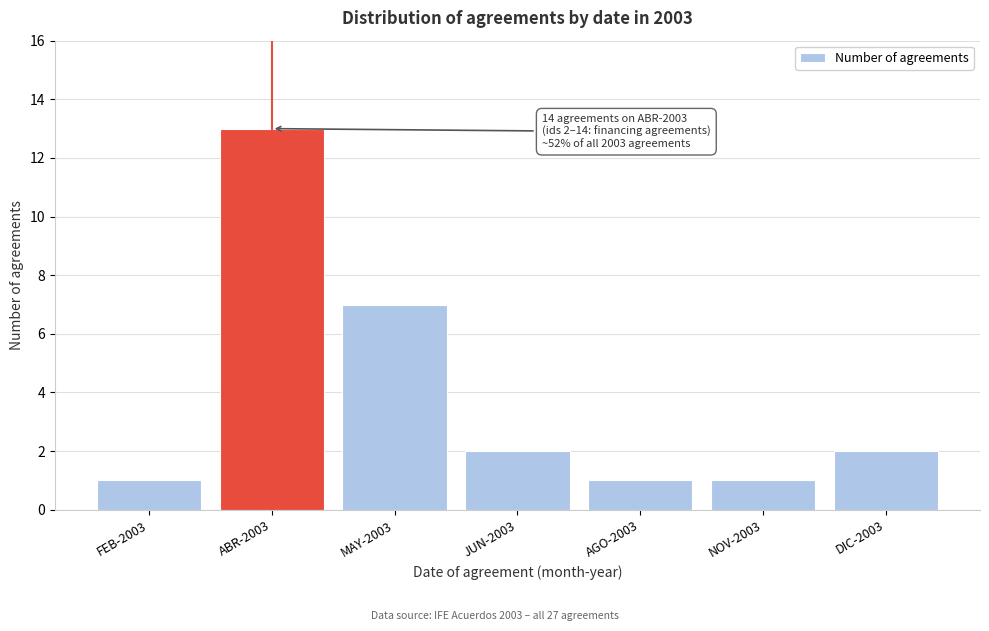

Reading left to right, transcribe all the data shown in this chart.

FEB-2003=1	ABR-2003=13	MAY-2003=7	JUN-2003=2	AGO-2003=1	NOV-2003=1	DIC-2003=2